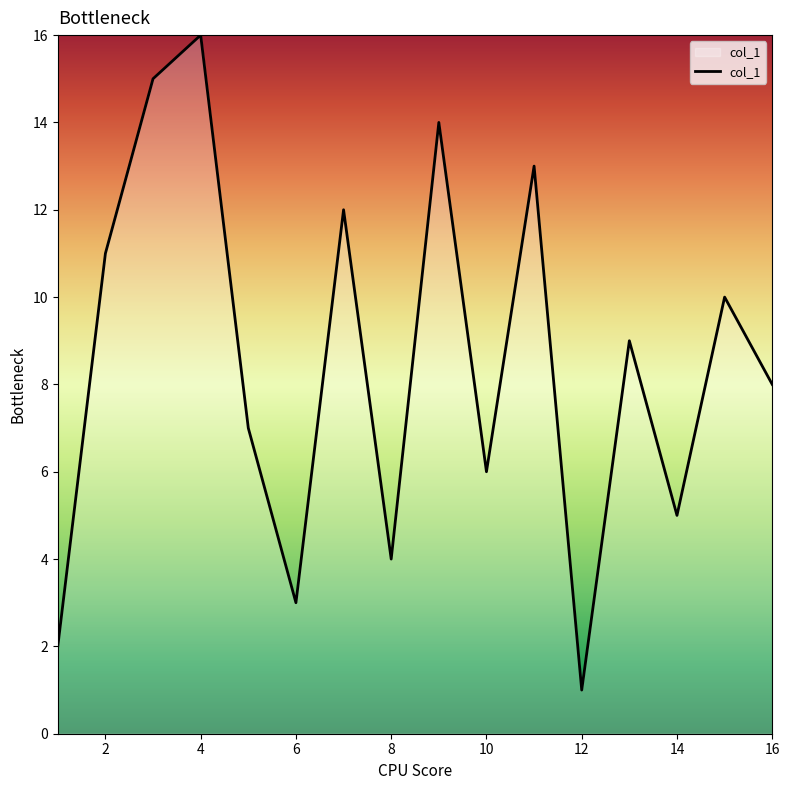

What is the maximum value shown in the chart?

16